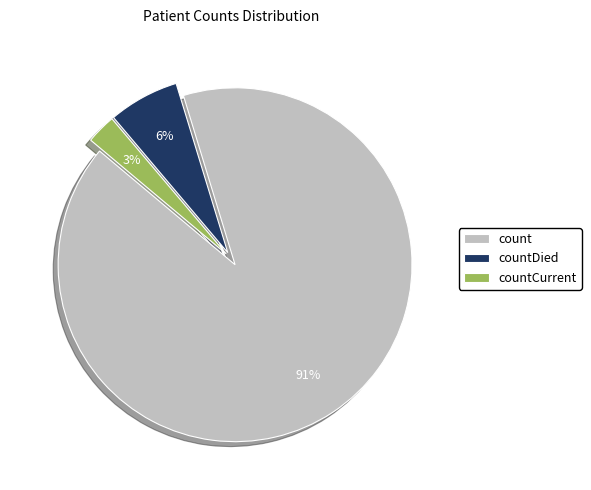

To the nearest percent, what portion does count represent?

91%